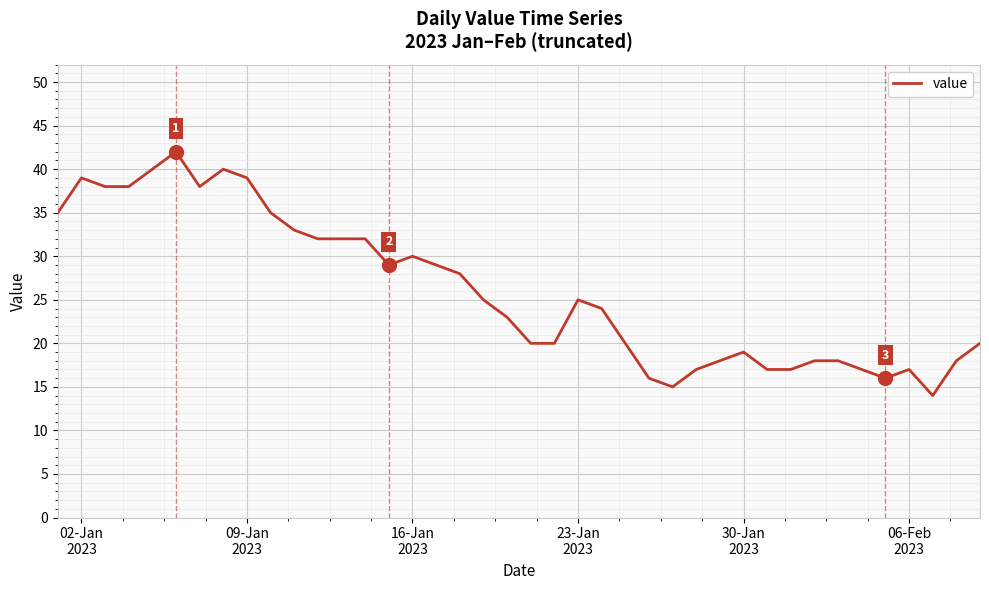

What is the minimum value shown in the chart?

14